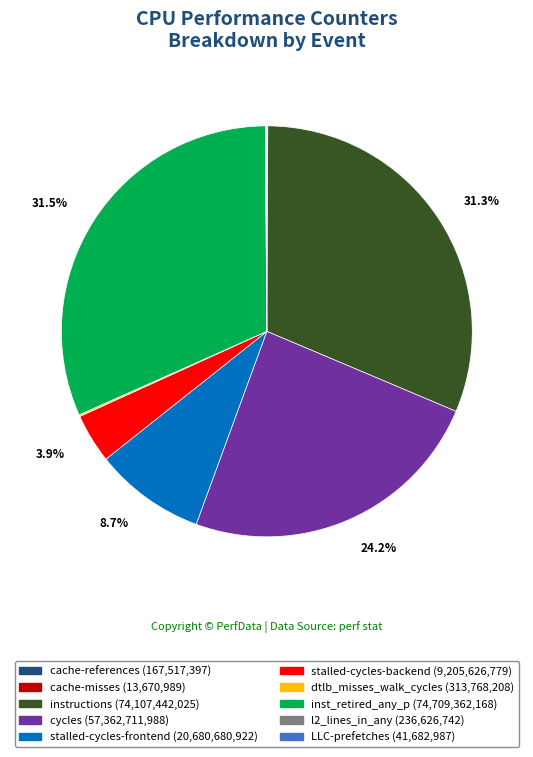

True or false: instructions accounts for 17% of the total.

False